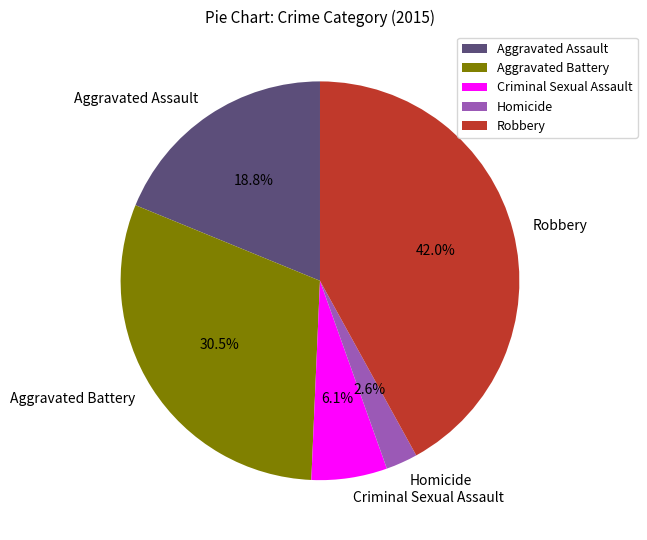

Approximately how many times larger is the value at Aggravated Assault compared to Aggravated Battery?

0.6